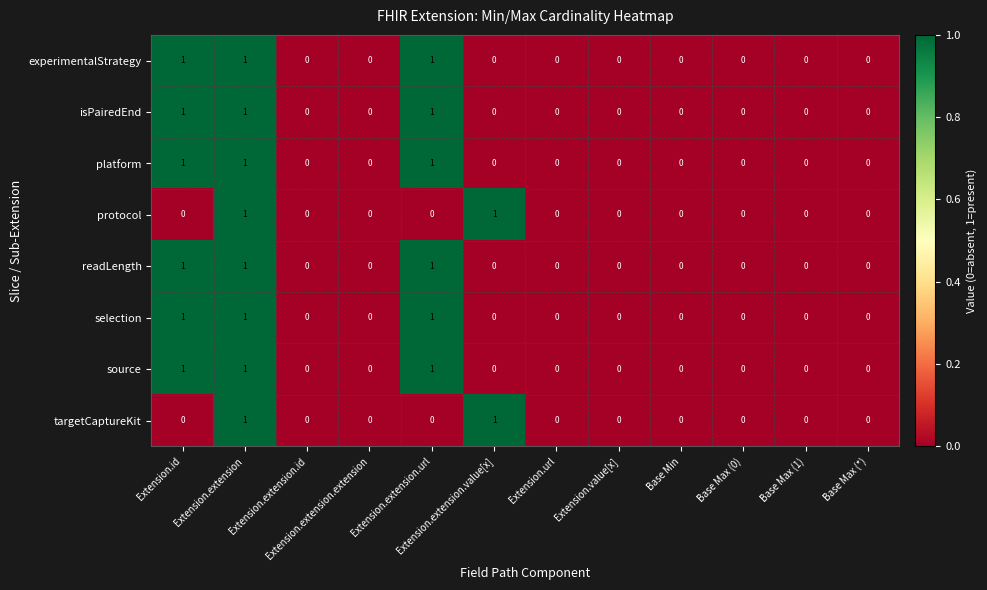

Count the platform values in the range 0 to 1.

12